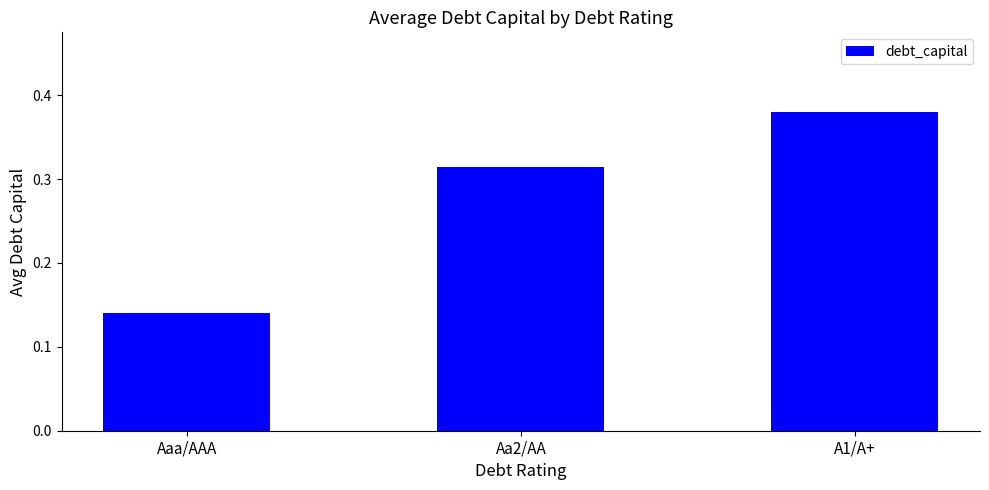

Which label corresponds to the largest value in the chart?

A1/A+